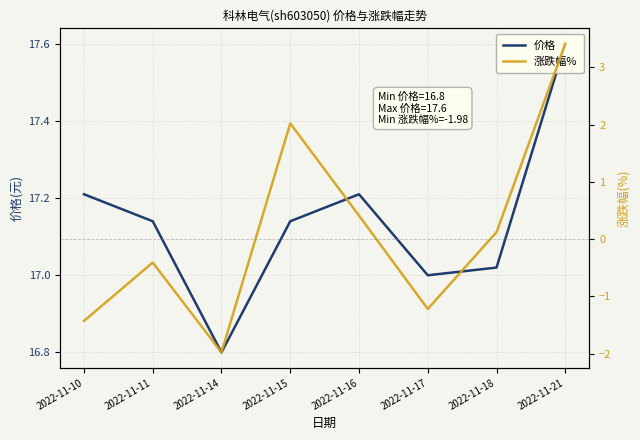

What are all the series names shown in the legend?

价格, 涨跌幅%